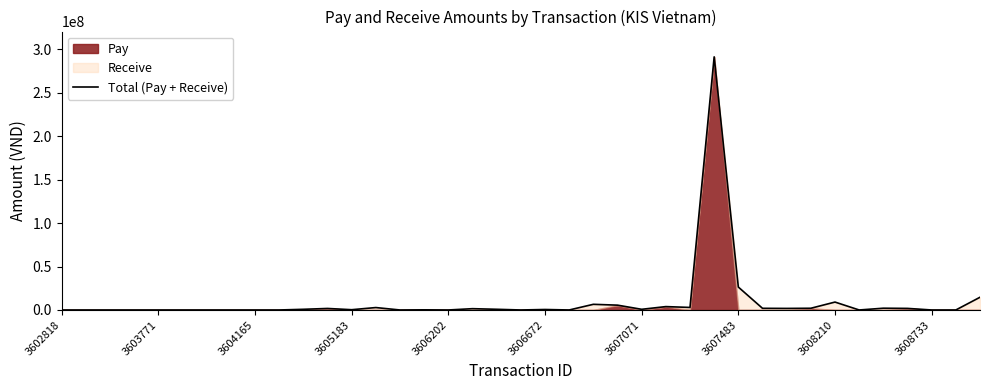

What is the maximum value for Total (Pay + Receive)?

291480000